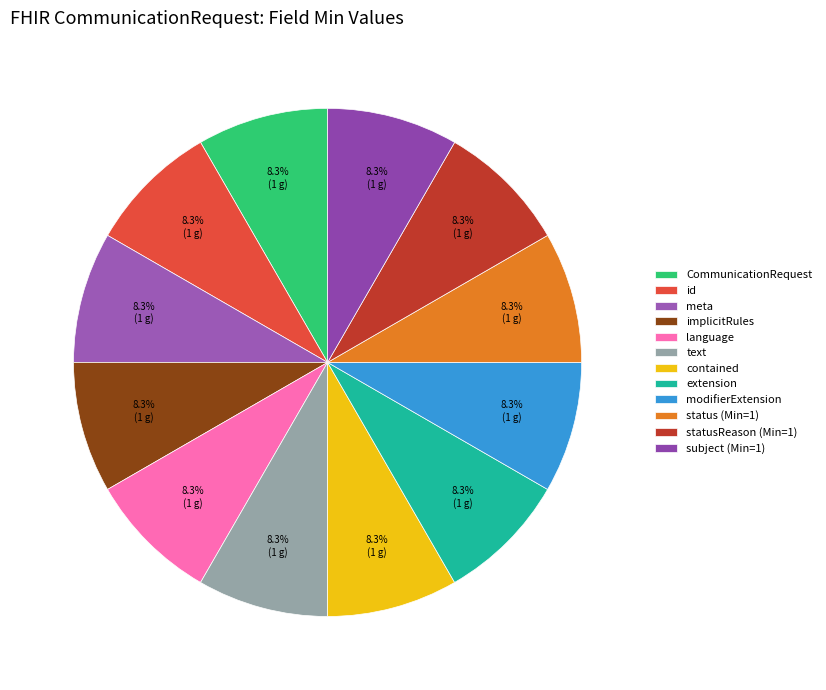

Which category has the smallest portion of the pie?

CommunicationRequest